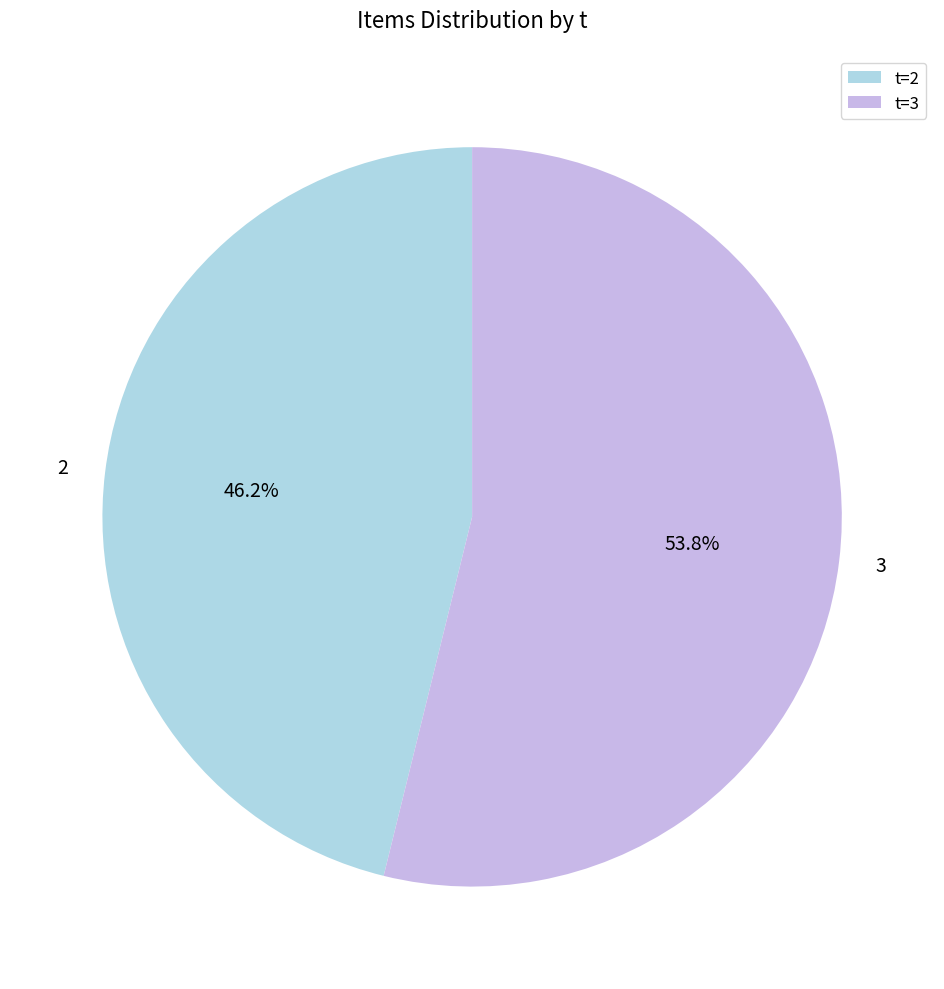

Rank the categories by value from highest to lowest.

3, 2